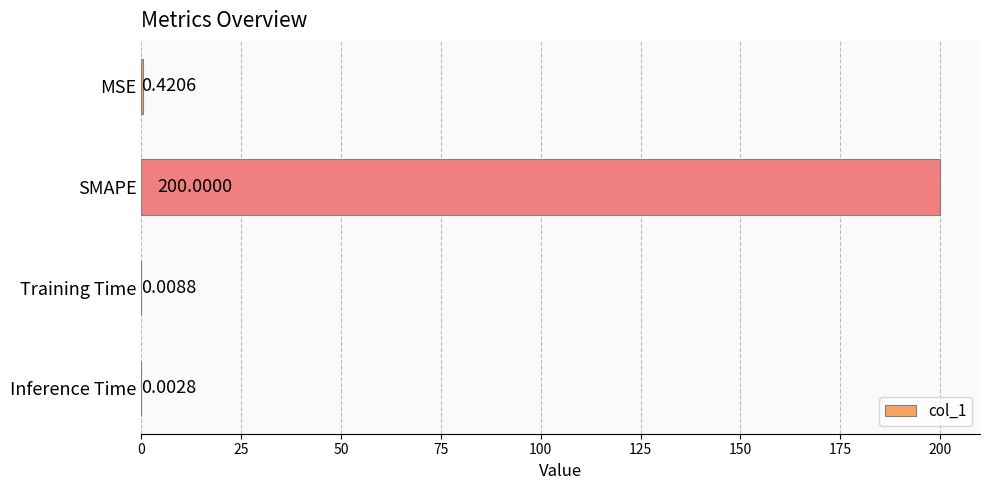

How many distinct data groups are displayed?

1